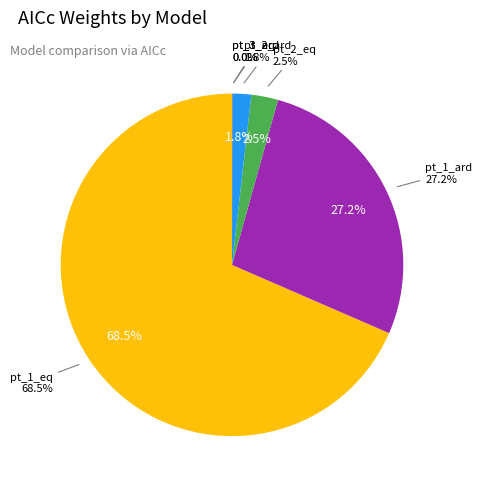

To the nearest percent, what is the average slice percentage?

17%